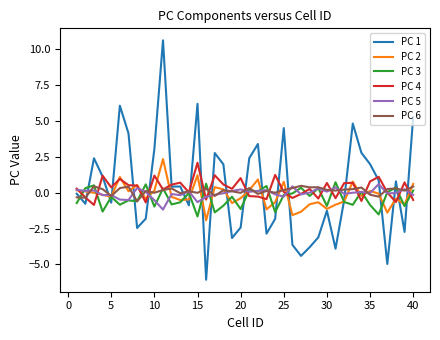

What is the minimum value shown in the chart?

-6.1